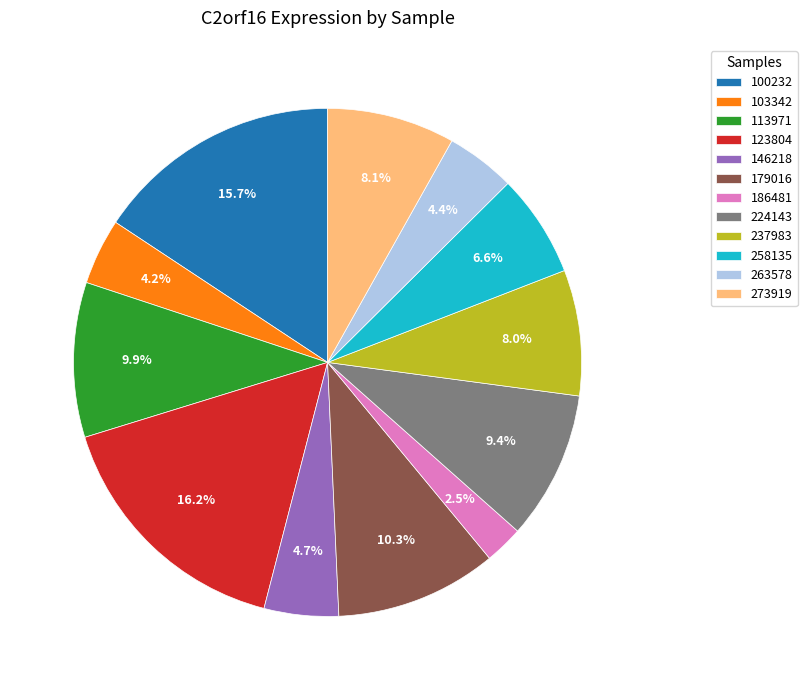

To the nearest percent, what is the difference between the 179016 and 224143 slice percentages?

1%